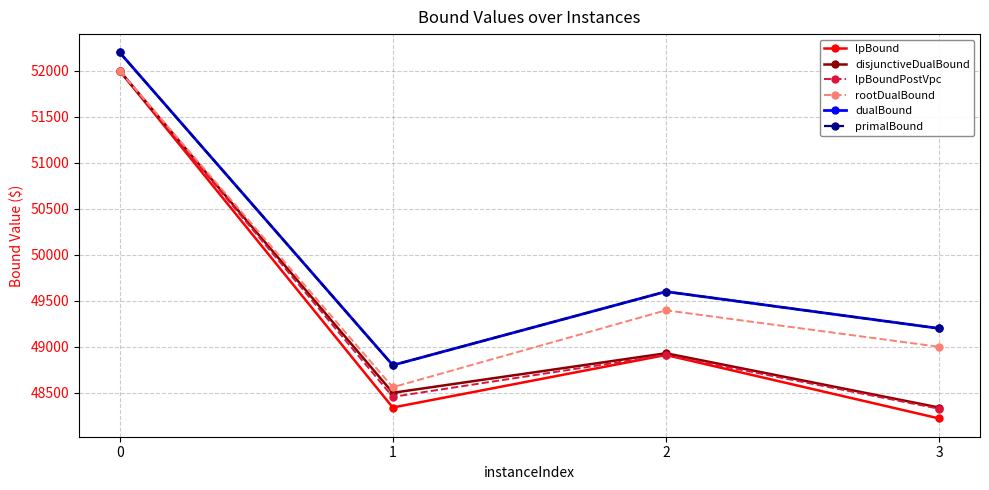

Is this an area chart (filled region under the line)?

No